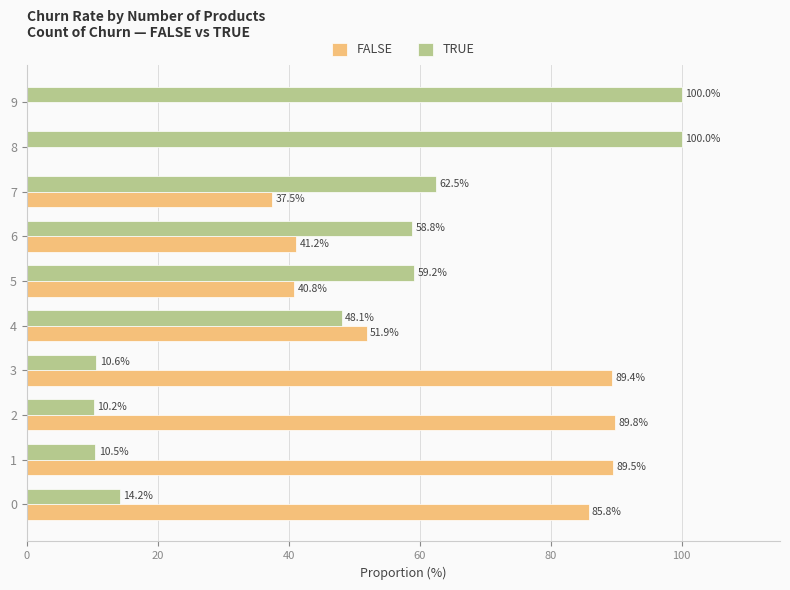

Is the value of FALSE at 7 greater than the value of TRUE at 8?

No